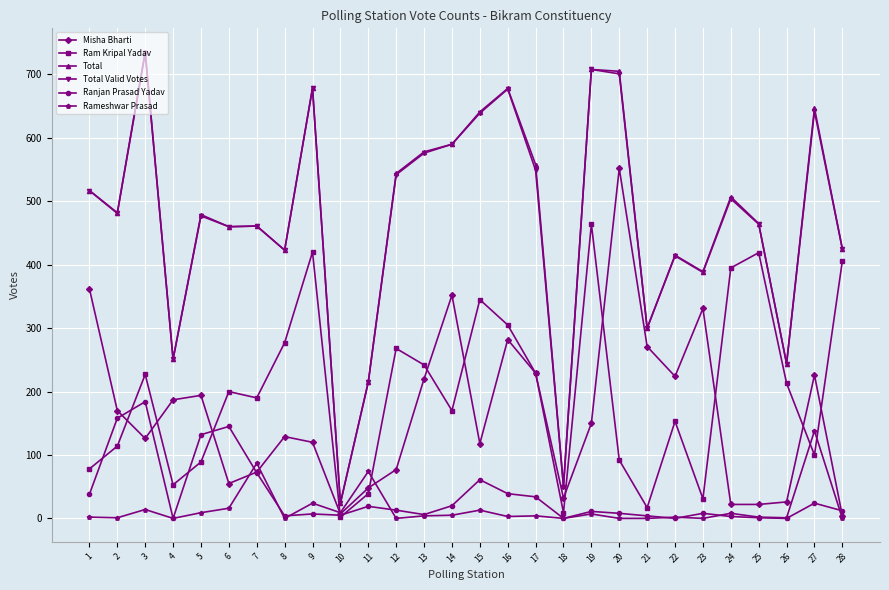

Is the value of Total Valid Votes at 23 greater than the value of Ranjan Prasad Yadav at 9?

Yes